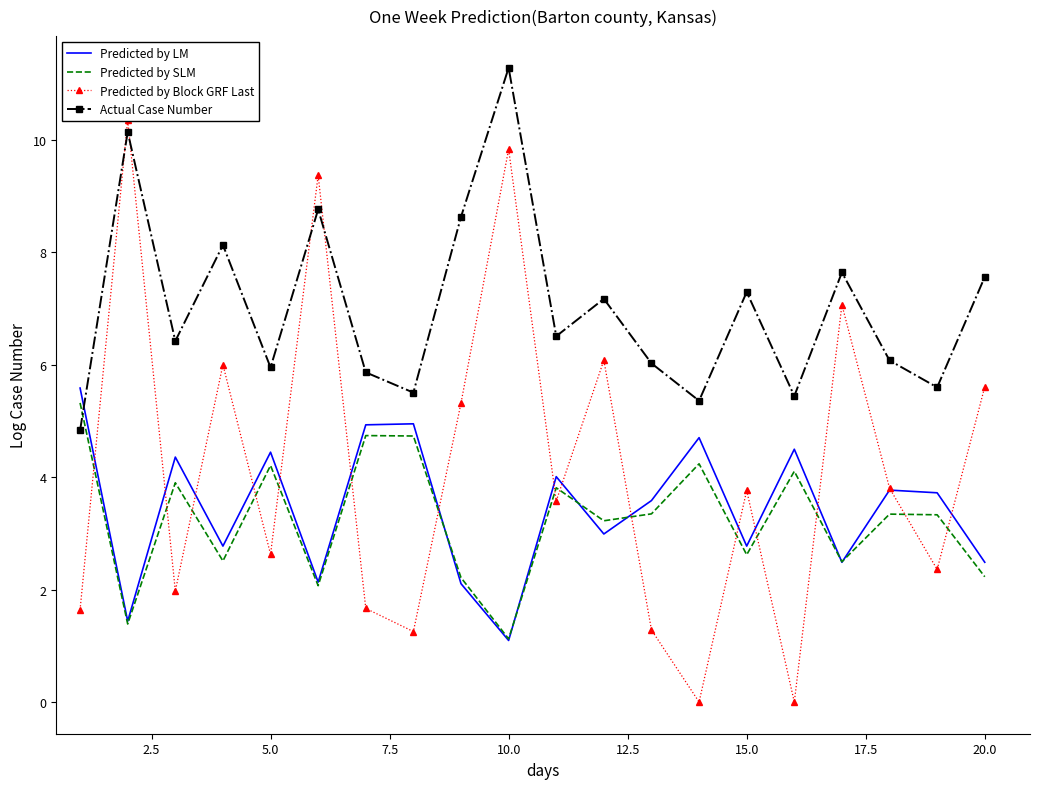

True or false: Predicted by LM and Actual Case Number intersect in this chart.

True